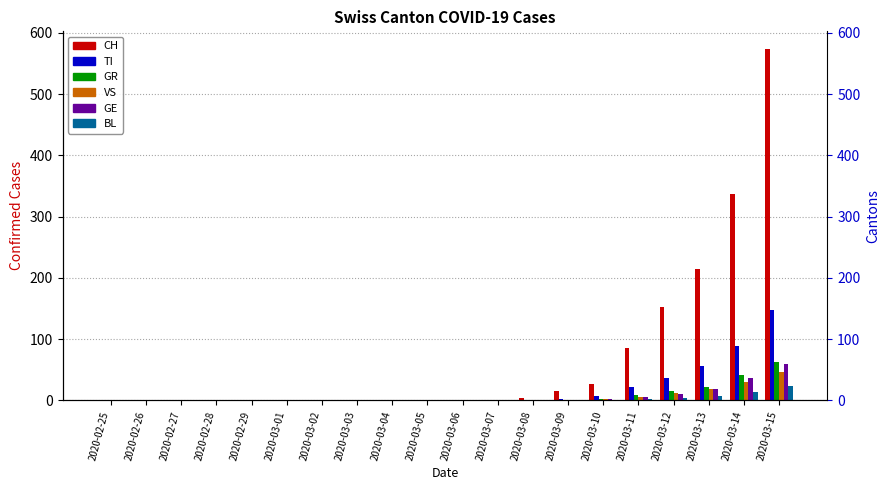

Reading left to right, list all the values displayed in this chart.

CH: 2020-02-25=0	2020-02-26=0	2020-02-27=0	2020-02-28=0	2020-02-29=0	2020-03-01=0	2020-03-02=0	2020-03-03=0	2020-03-04=0	2020-03-05=0	2020-03-06=0	2020-03-07=0	2020-03-08=4	2020-03-09=15	2020-03-10=27	2020-03-11=86	2020-03-12=153	2020-03-13=214	2020-03-14=337	2020-03-15=574
TI: 2020-02-25=0	2020-02-26=0	2020-02-27=0	2020-02-28=0	2020-02-29=0	2020-03-01=0	2020-03-02=0	2020-03-03=0	2020-03-04=0	2020-03-05=0	2020-03-06=0	2020-03-07=0	2020-03-08=0	2020-03-09=3	2020-03-10=7	2020-03-11=21	2020-03-12=36	2020-03-13=56	2020-03-14=89	2020-03-15=148
GR: 2020-02-25=0	2020-02-26=0	2020-02-27=0	2020-02-28=0	2020-02-29=0	2020-03-01=0	2020-03-02=0	2020-03-03=0	2020-03-04=0	2020-03-05=0	2020-03-06=0	2020-03-07=0	2020-03-08=0	2020-03-09=1	2020-03-10=3	2020-03-11=8	2020-03-12=15	2020-03-13=22	2020-03-14=41	2020-03-15=62
VS: 2020-02-25=0	2020-02-26=0	2020-02-27=0	2020-02-28=0	2020-02-29=0	2020-03-01=0	2020-03-02=0	2020-03-03=0	2020-03-04=0	2020-03-05=0	2020-03-06=0	2020-03-07=0	2020-03-08=0	2020-03-09=1	2020-03-10=2	2020-03-11=5	2020-03-12=12	2020-03-13=18	2020-03-14=30	2020-03-15=47
GE: 2020-02-25=0	2020-02-26=0	2020-02-27=0	2020-02-28=0	2020-02-29=0	2020-03-01=0	2020-03-02=0	2020-03-03=0	2020-03-04=0	2020-03-05=0	2020-03-06=0	2020-03-07=0	2020-03-08=0	2020-03-09=0	2020-03-10=2	2020-03-11=6	2020-03-12=11	2020-03-13=19	2020-03-14=36	2020-03-15=59
BL: 2020-02-25=0	2020-02-26=0	2020-02-27=0	2020-02-28=0	2020-02-29=0	2020-03-01=0	2020-03-02=0	2020-03-03=0	2020-03-04=0	2020-03-05=0	2020-03-06=0	2020-03-07=0	2020-03-08=0	2020-03-09=0	2020-03-10=0	2020-03-11=2	2020-03-12=4	2020-03-13=7	2020-03-14=14	2020-03-15=23